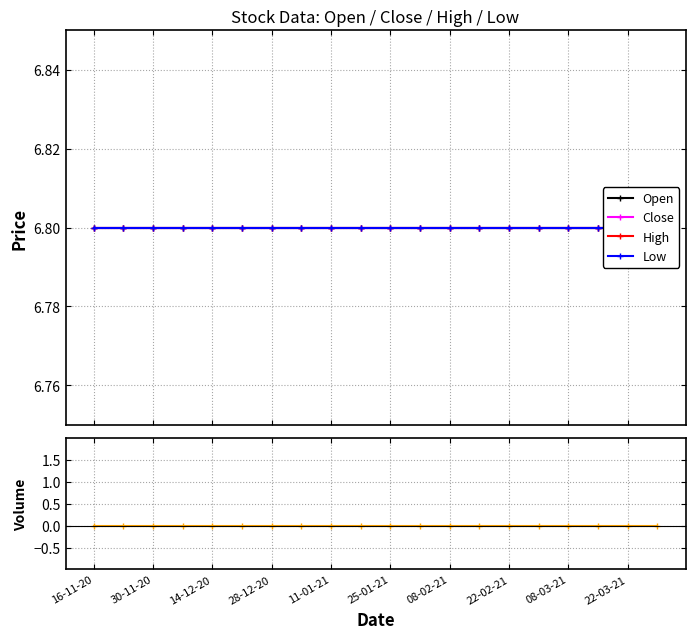

Reading right to left, transcribe all the data shown in this chart.

Open: 6.8	6.8	6.8	6.8	6.8	6.8	6.8	6.8	6.8	6.8	6.8	6.8	6.8	6.8	6.8	6.8	6.8	6.8	6.8	6.8
Close: 6.8	6.8	6.8	6.8	6.8	6.8	6.8	6.8	6.8	6.8	6.8	6.8	6.8	6.8	6.8	6.8	6.8	6.8	6.8	6.8
High: 6.8	6.8	6.8	6.8	6.8	6.8	6.8	6.8	6.8	6.8	6.8	6.8	6.8	6.8	6.8	6.8	6.8	6.8	6.8	6.8
Low: 6.8	6.8	6.8	6.8	6.8	6.8	6.8	6.8	6.8	6.8	6.8	6.8	6.8	6.8	6.8	6.8	6.8	6.8	6.8	6.8
Volume: 0.0	0.0	0.0	0.0	0.0	0.0	0.0	0.0	0.0	0.0	0.0	0.0	0.0	0.0	0.0	0.0	0.0	0.0	0.0	0.0